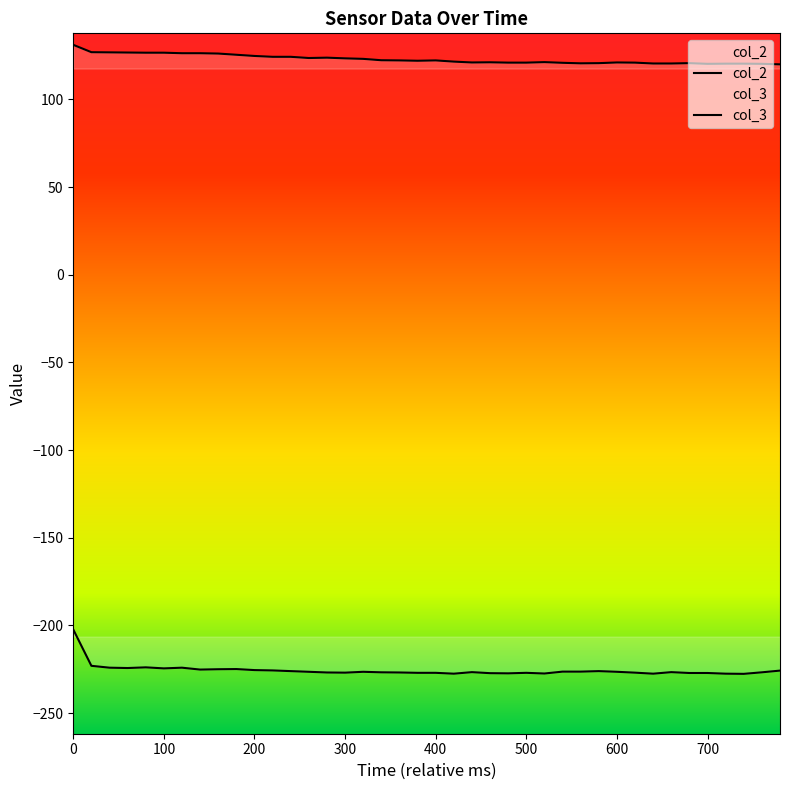

Does the chart have visible grid lines?

No